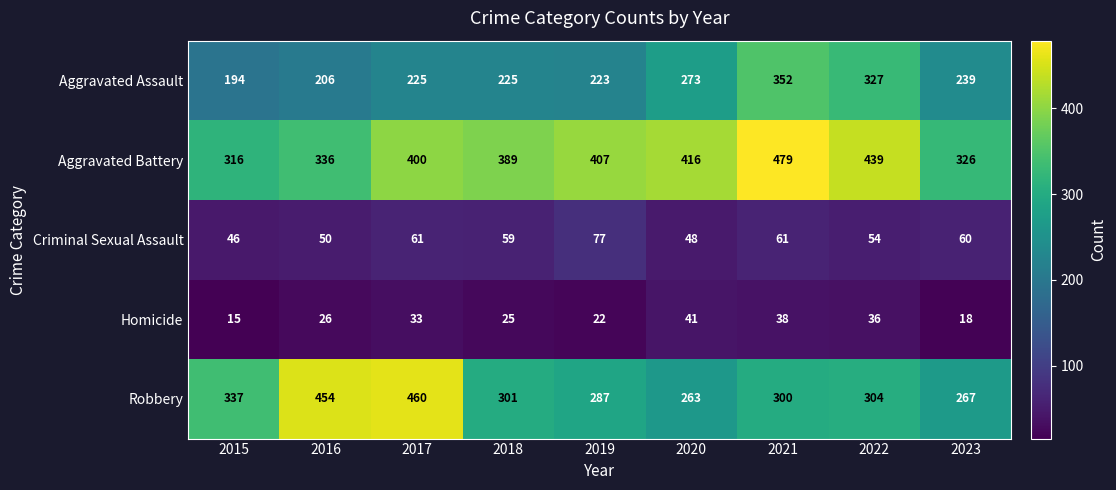

At which label is Homicide closest to 28?

2016